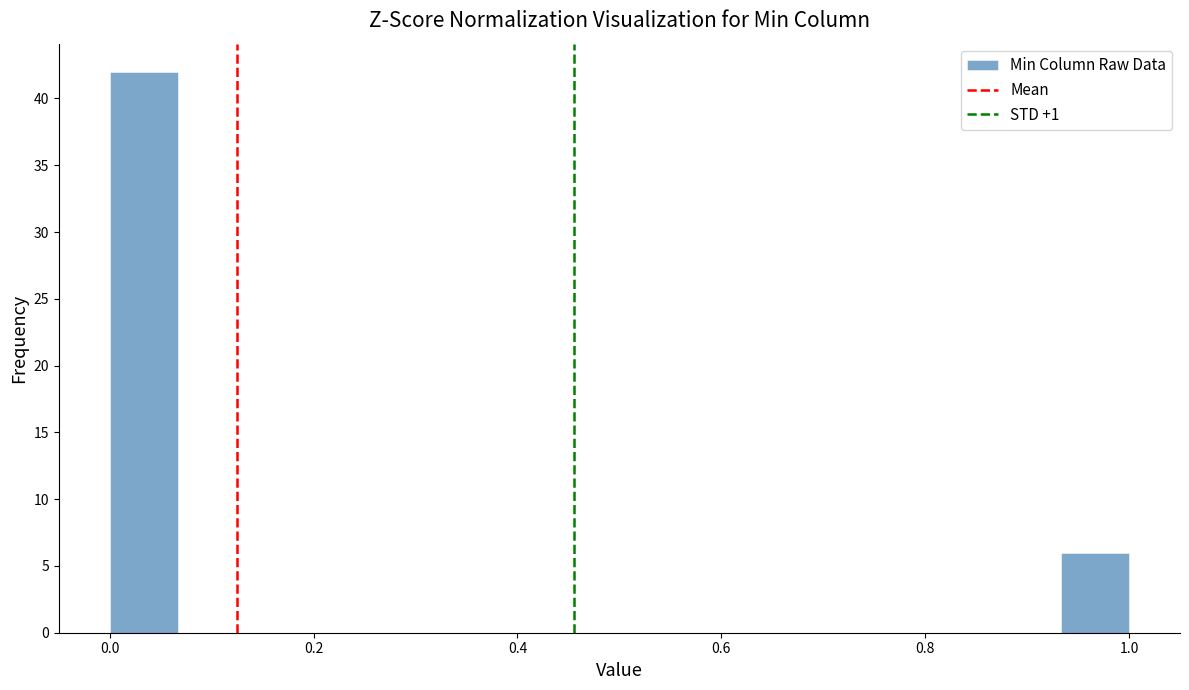

Around what value on the x-axis is the tallest bar? Give the approximate position of its centre, as read against the axis.

0.04